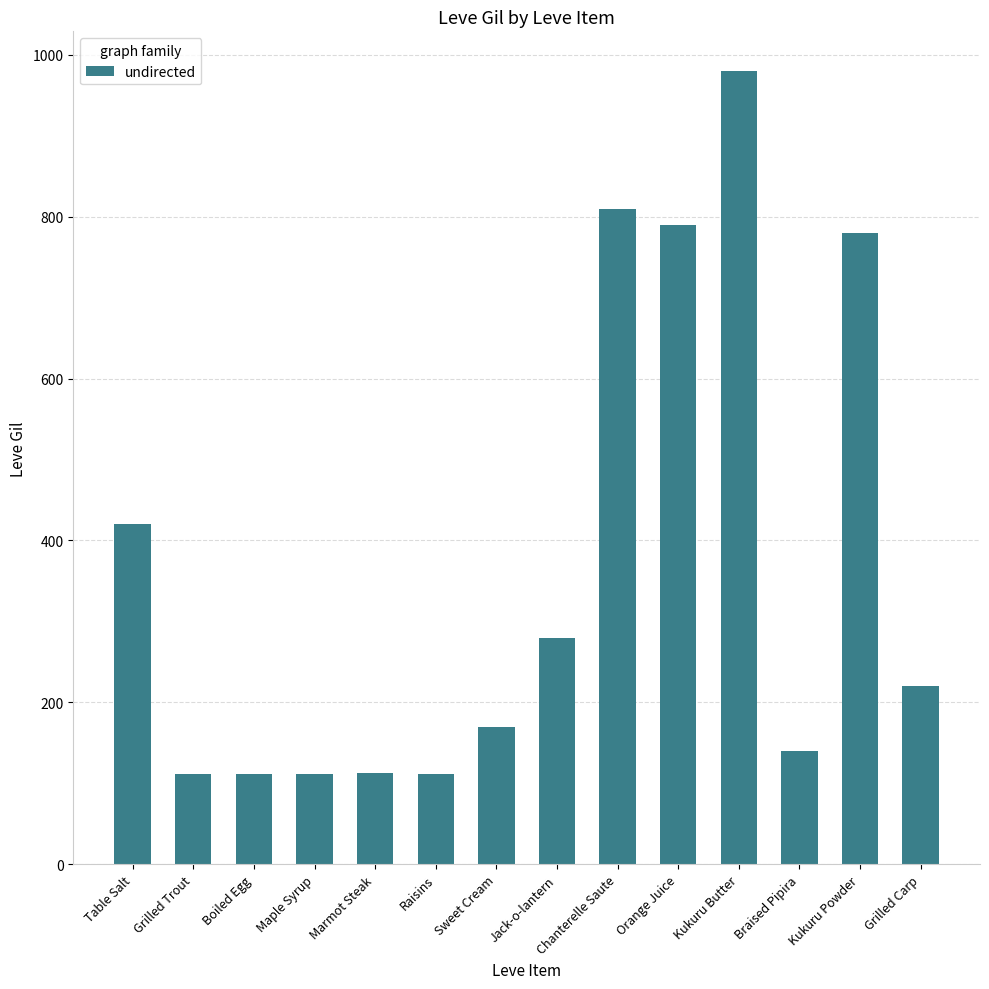

What value does the data have at Table Salt?

420